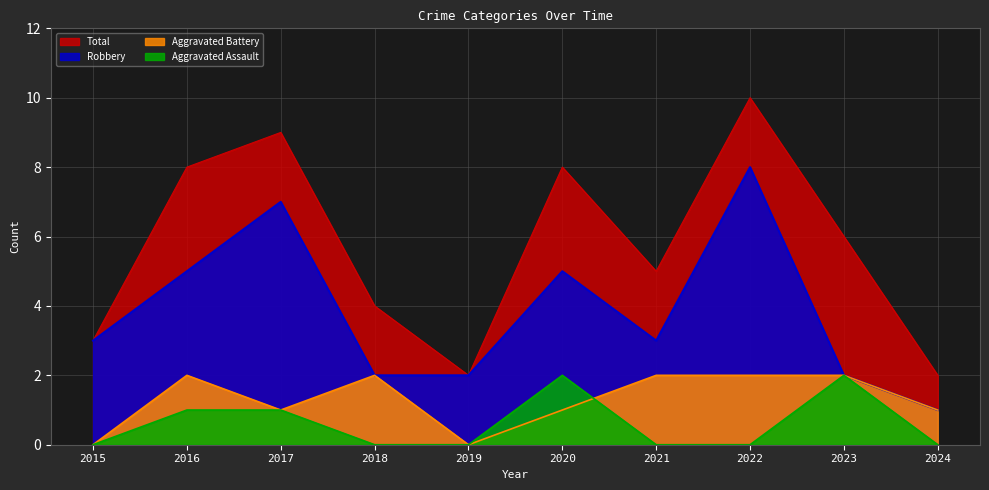

Rank the series at 2019 from highest to lowest value.

Robbery, Total, Aggravated Assault, Aggravated Battery